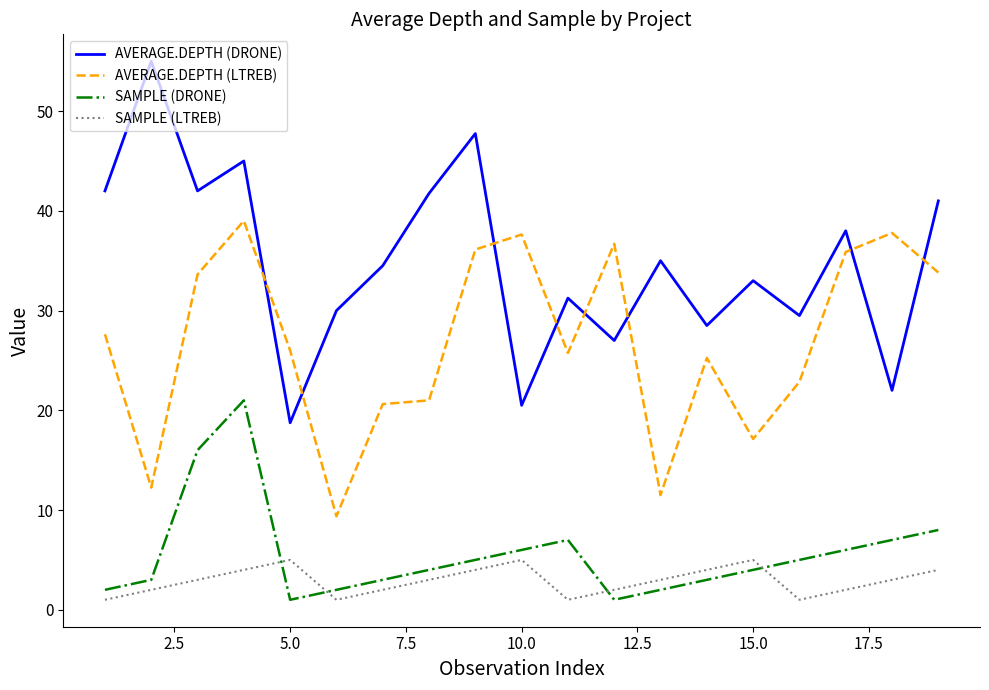

List the series in order of their peak value, highest first.

AVERAGE.DEPTH (DRONE), AVERAGE.DEPTH (LTREB), SAMPLE (DRONE), SAMPLE (LTREB)